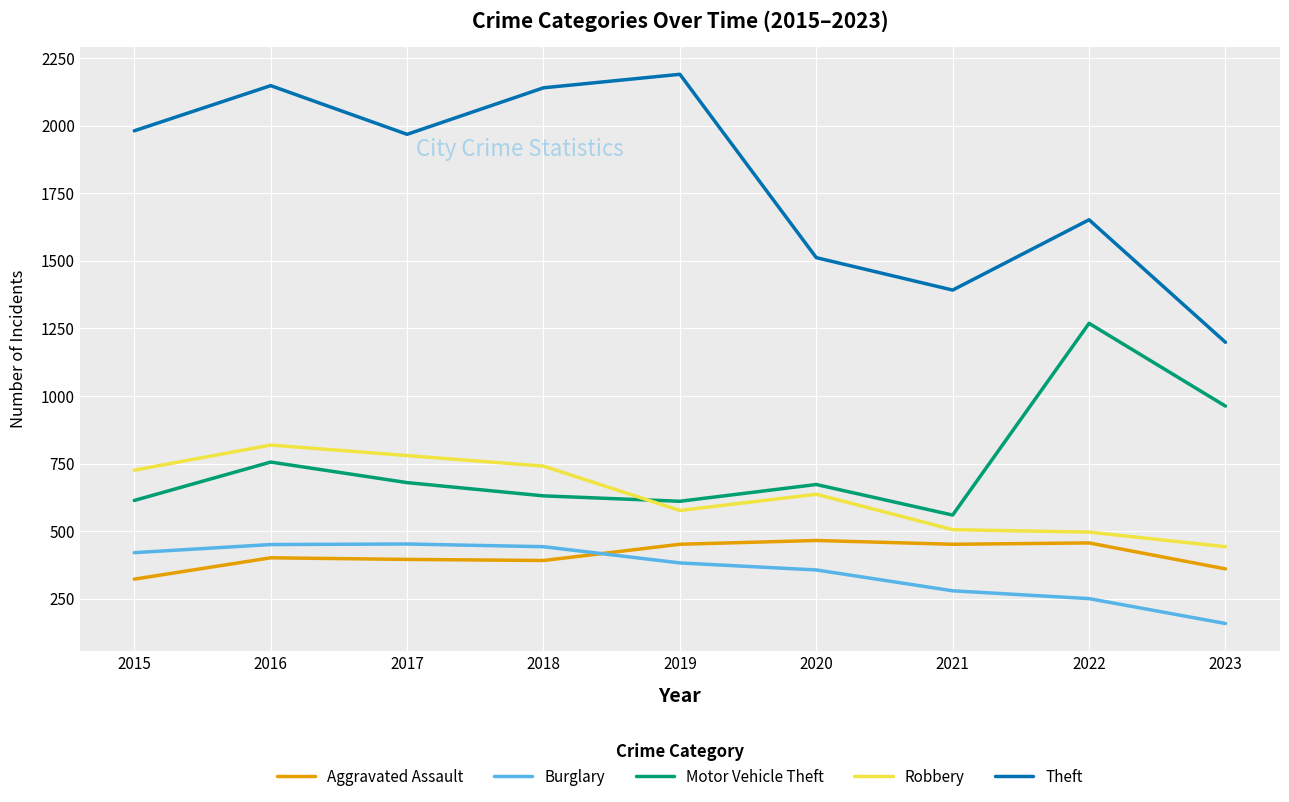

Which series has the largest total across all categories?

Theft